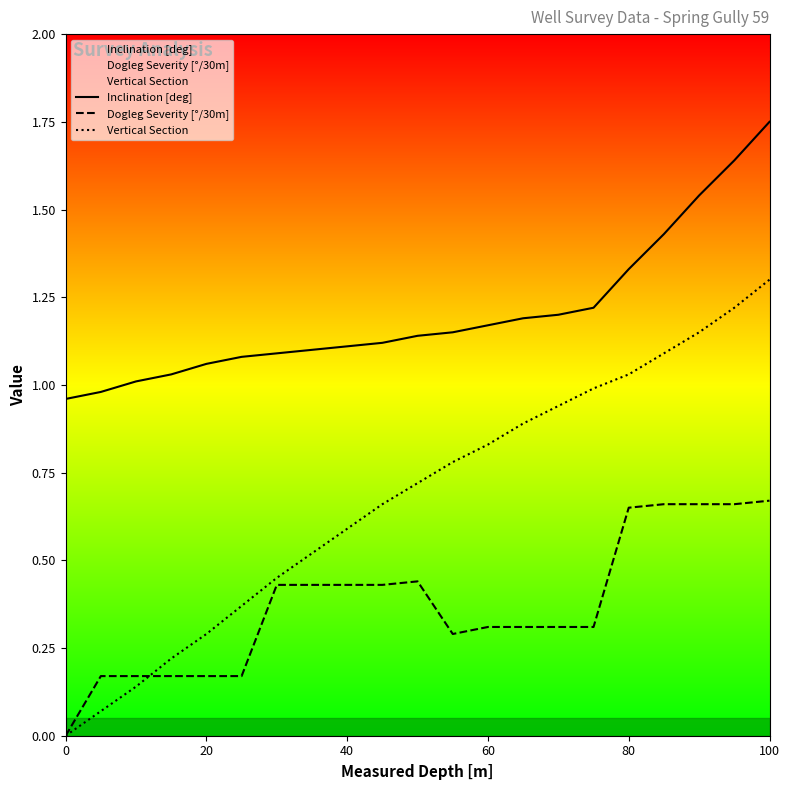

Rank the series by their average value, from lowest to highest.

Dogleg Severity [°/30m], Vertical Section, Inclination [deg]